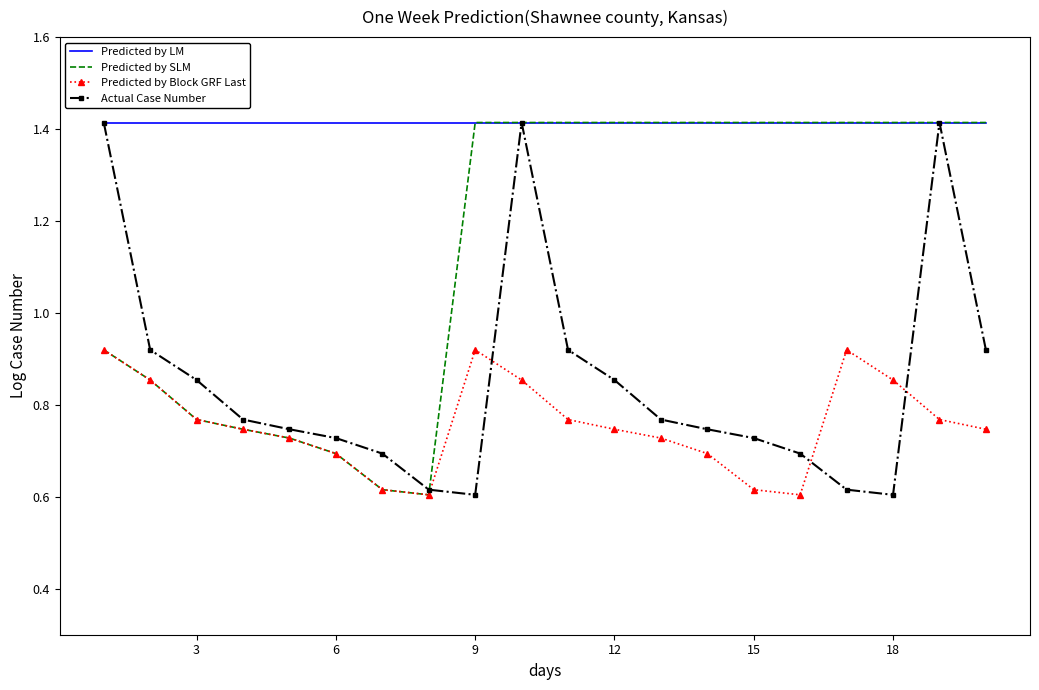

True or false: Predicted by Block GRF Last and Predicted by LM cross at least once.

False